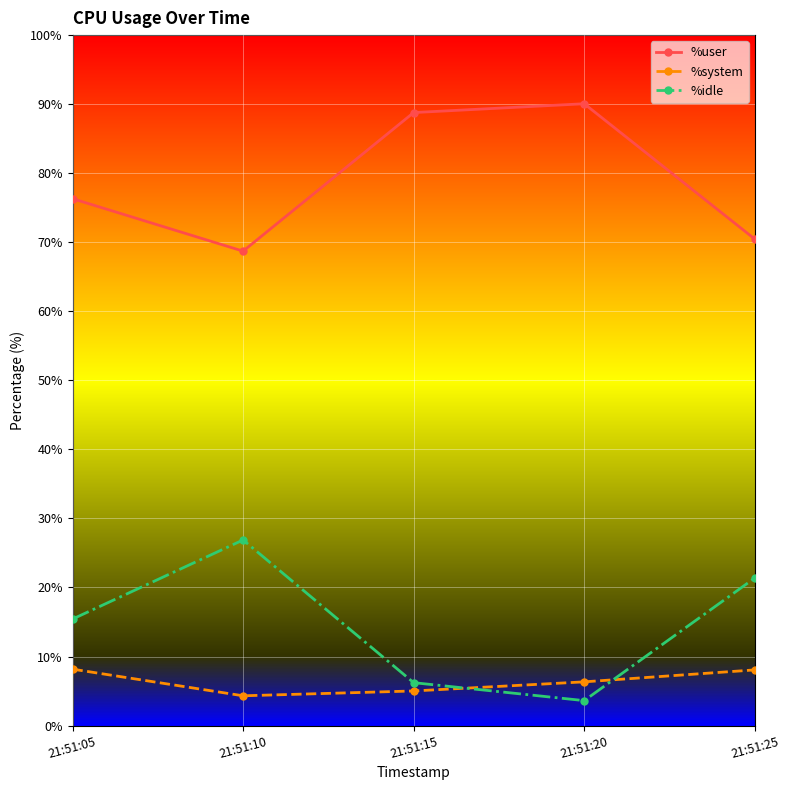

How many data points in %user are less than 76?

2